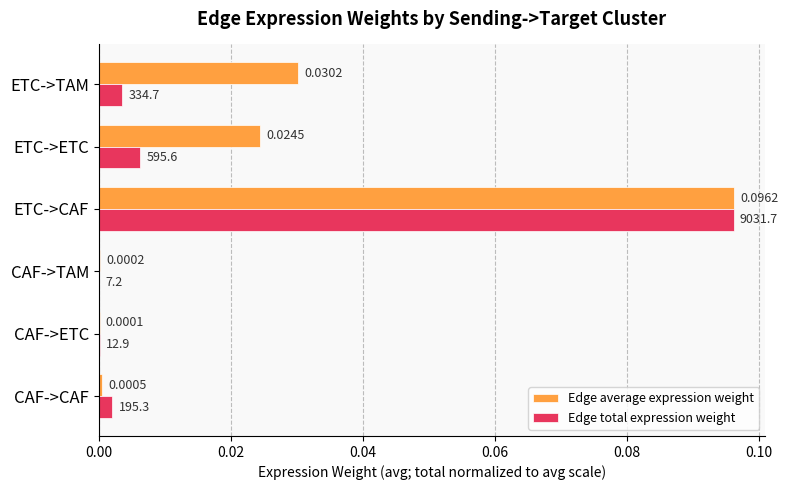

Between CAF->TAM and ETC->ETC, which series saw the biggest shift?

Edge average expression weight